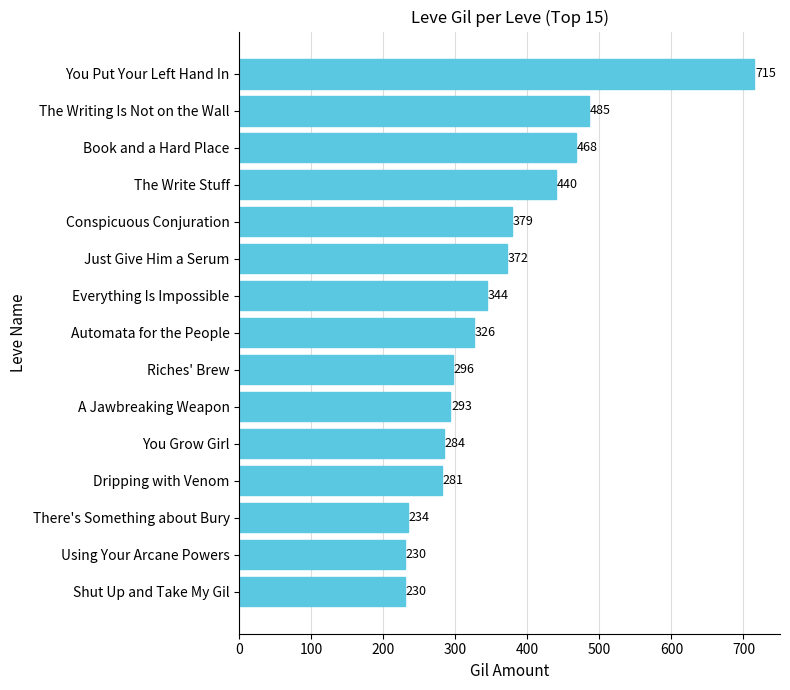

True or false: the data shows 284 at The Writing Is Not on the Wall.

False